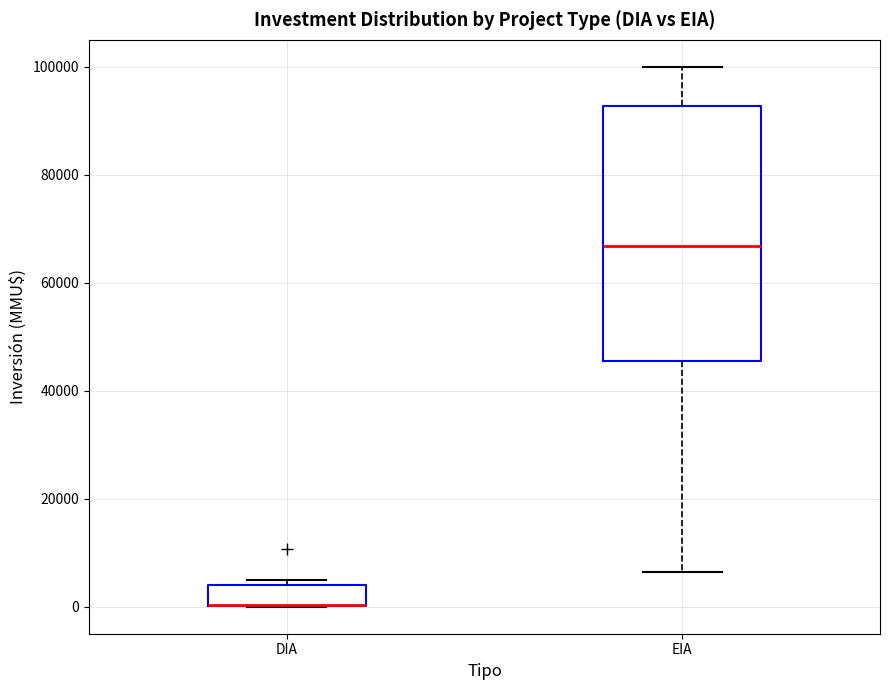

Where is the lower edge of the box for DIA on the y-axis? The values are not printed on the chart, so give them approximately, as read against the axis.

0